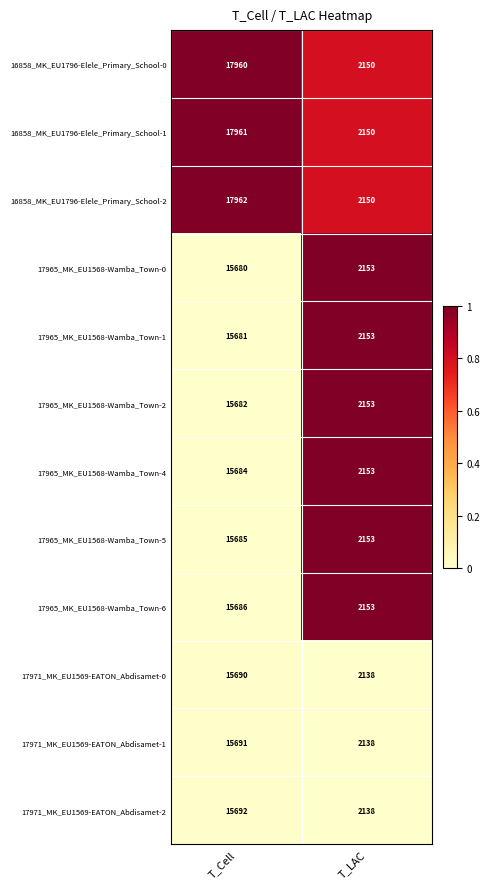

Which series has the largest range (max minus min)?

16858_MK_EU1796-Elele_Primary_School-2